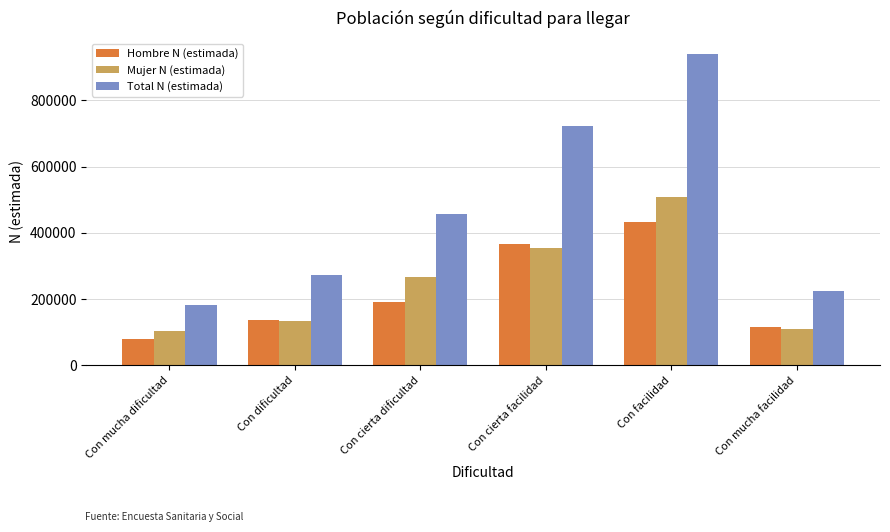

Reading left to right, extract all data points from this chart.

Hombre N (estimada): 79196	136330	191743	366551	432269	115373
Mujer N (estimada): 103655	134891	265821	354544	508441	110159
Total N (estimada): 182851	271221	457565	721095	940710	225532